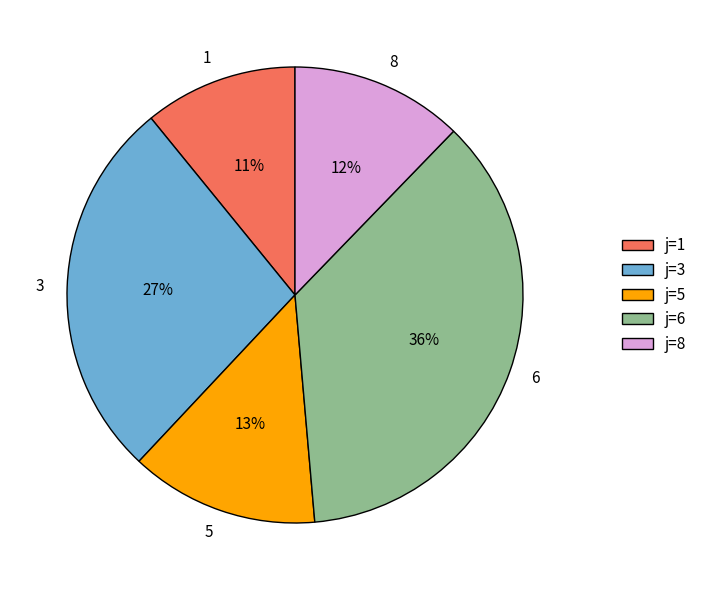

The 5 slice represents 1% of the pie. True or false?

False